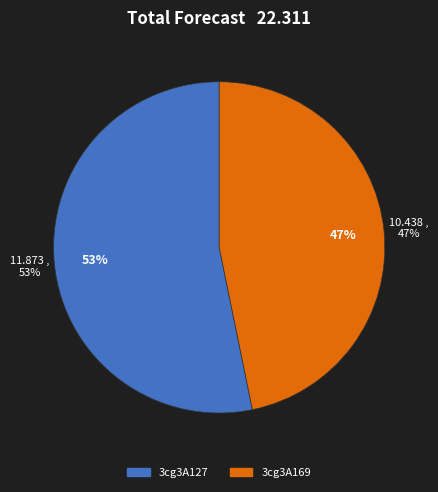

How many slices are in this pie chart?

2